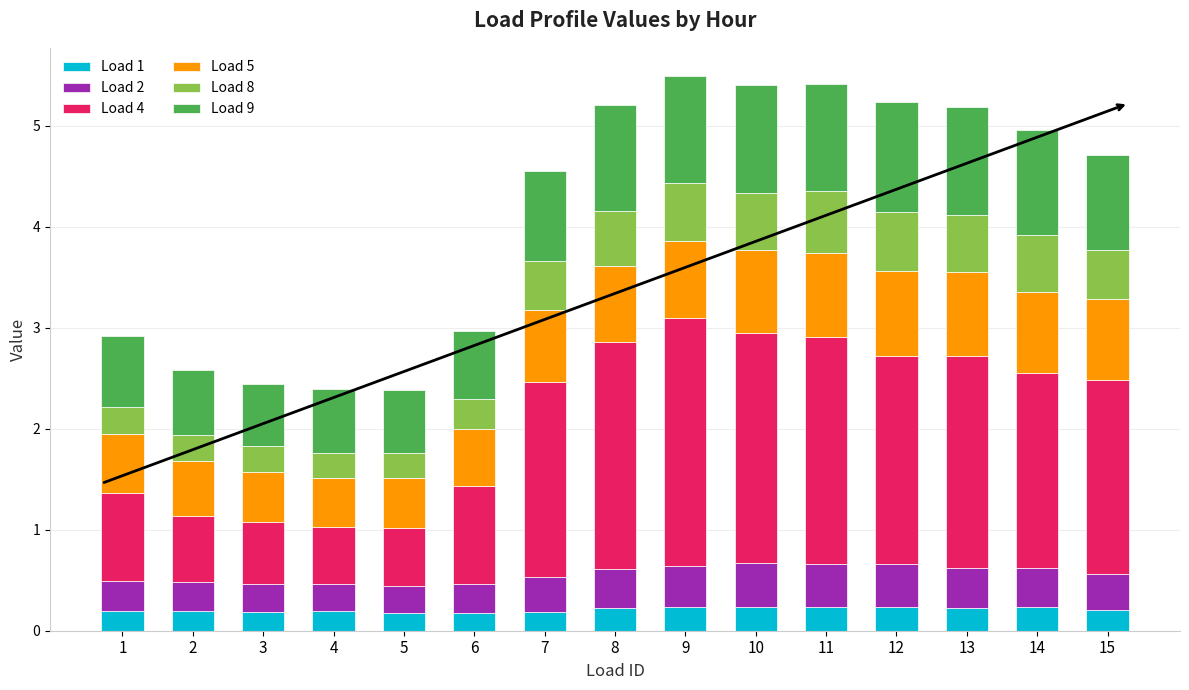

True or false: Load 1 has a value of 0.2 at 10.

True